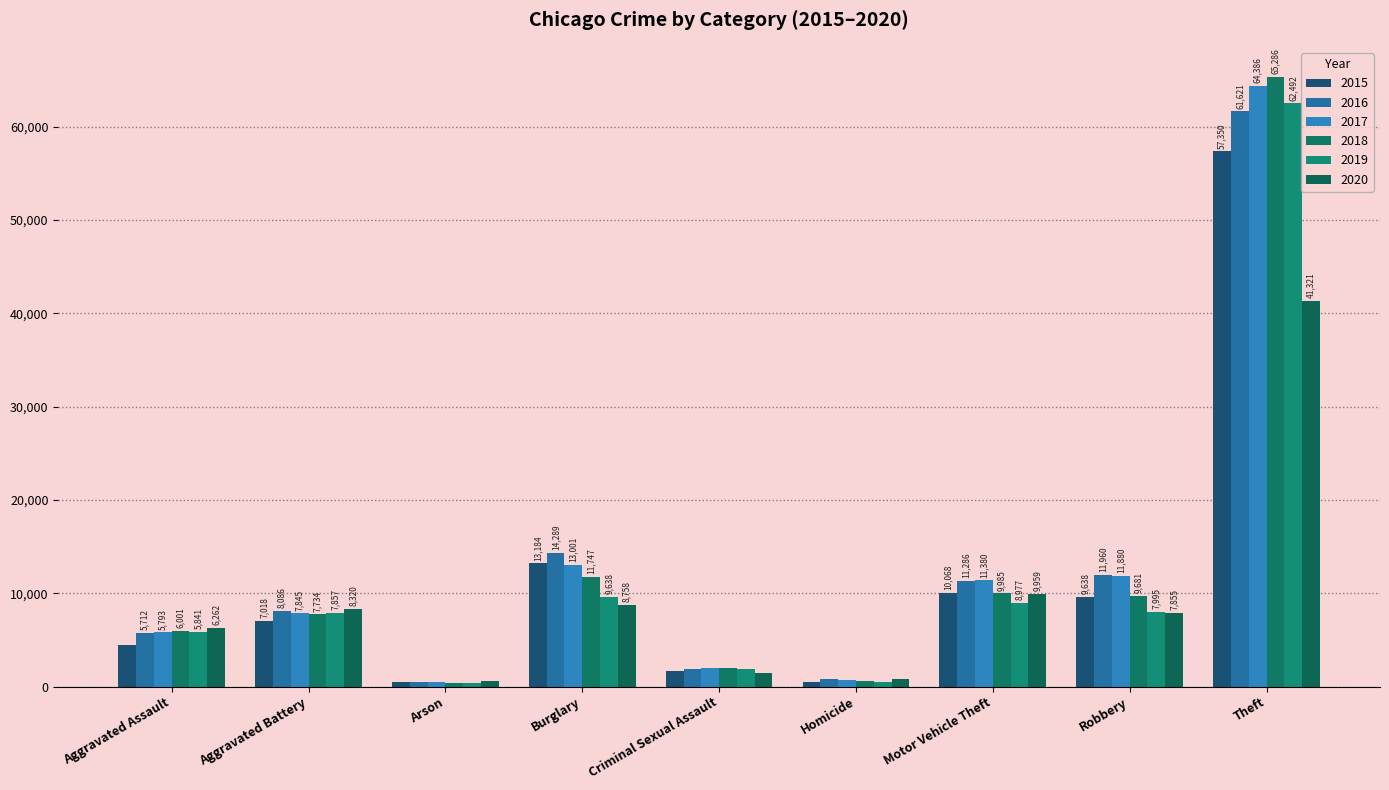

What is the label of the 4th bar from the left?

Burglary